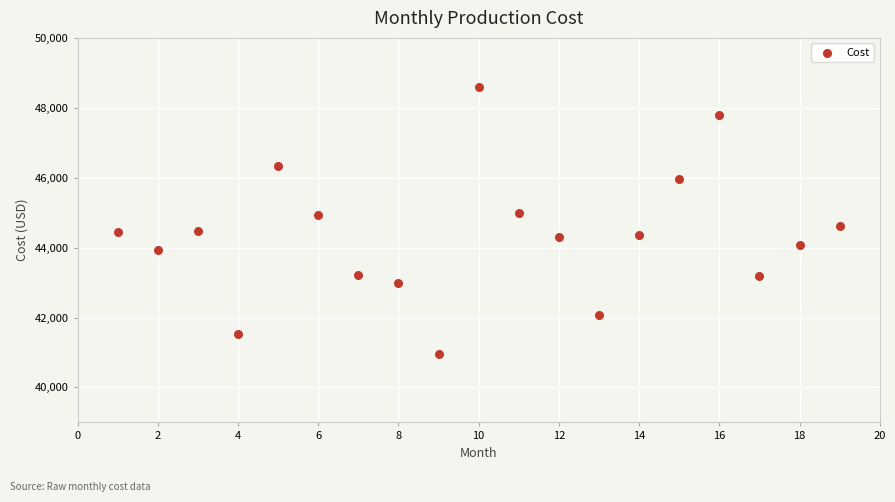

What is the range of Y values (max minus min)?

7615